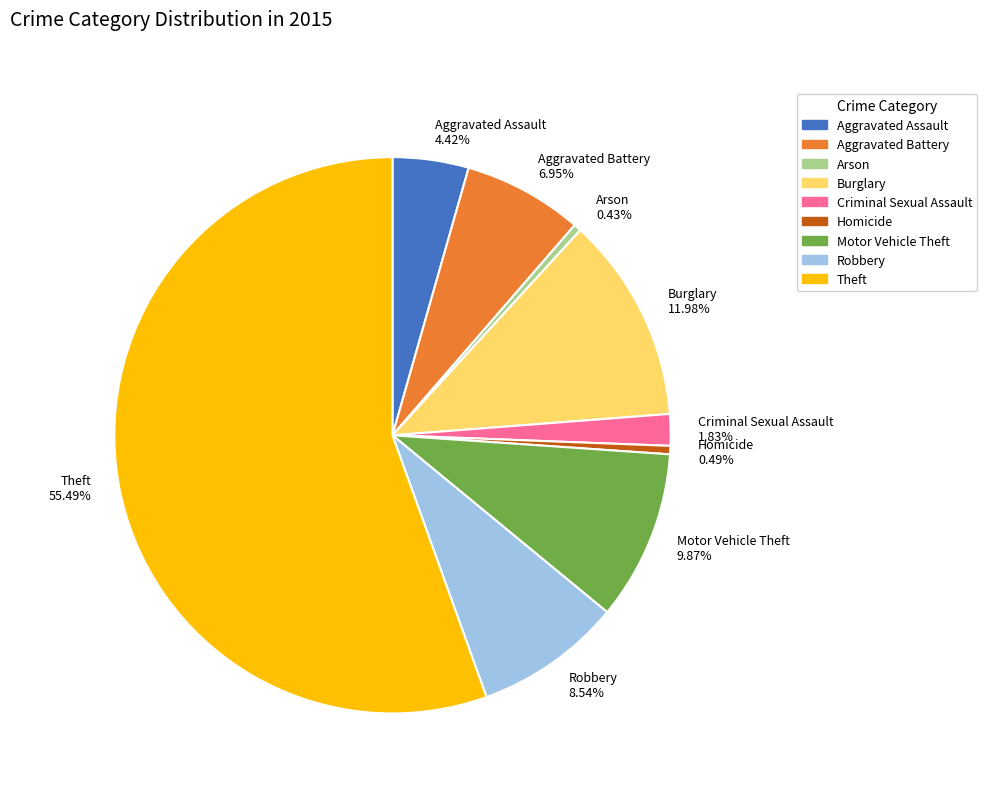

Is the sum of Aggravated Battery and Aggravated Assault greater than half?

No